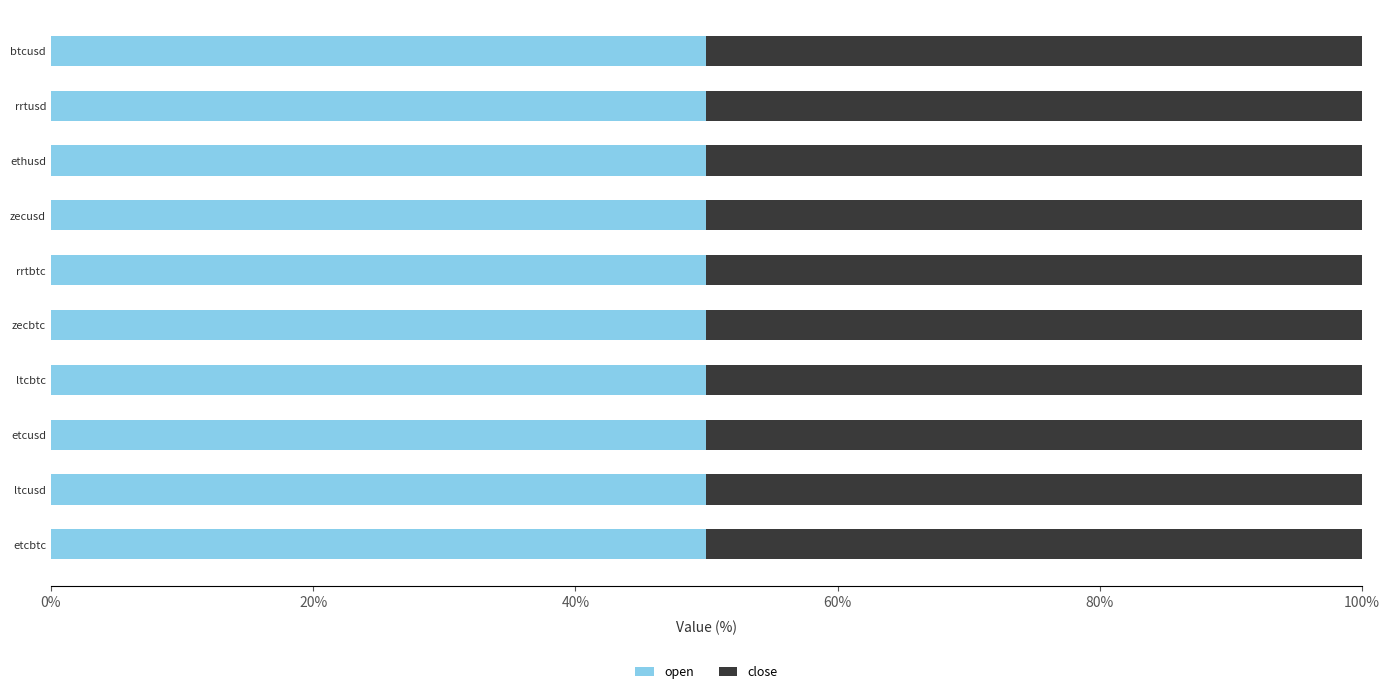

Is the value of open at etcbtc greater than the value of close at etcusd?

No